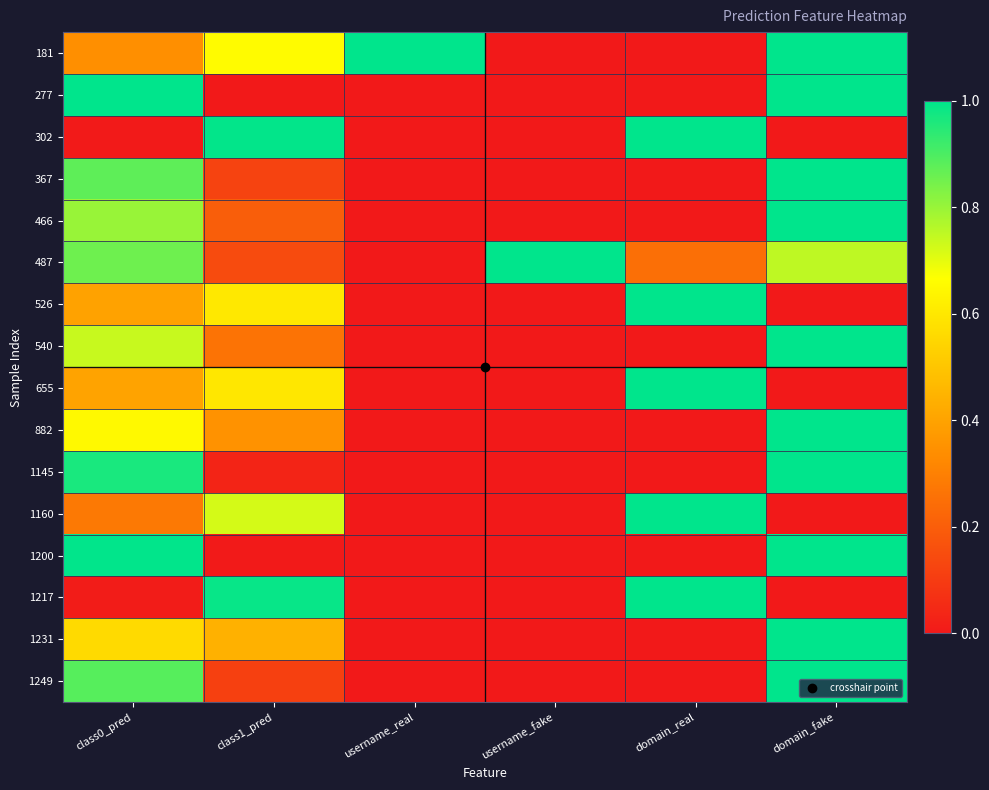

Reading left to right, list all the values displayed in this chart.

181: class0_pred=0.3	class1_pred=0.7	username_real=1.0	username_fake=0.0	domain_real=0.0	domain_fake=1.0
277: class0_pred=1.0	class1_pred=0.0	username_real=0.0	username_fake=0.0	domain_real=0.0	domain_fake=1.0
302: class0_pred=0.0	class1_pred=1.0	username_real=0.0	username_fake=0.0	domain_real=1.0	domain_fake=0.0
367: class0_pred=0.9	class1_pred=0.1	username_real=0.0	username_fake=0.0	domain_real=0.0	domain_fake=1.0
466: class0_pred=0.8	class1_pred=0.2	username_real=0.0	username_fake=0.0	domain_real=0.0	domain_fake=1.0
487: class0_pred=0.9	class1_pred=0.1	username_real=0.0	username_fake=1.0	domain_real=0.2	domain_fake=0.8
526: class0_pred=0.4	class1_pred=0.6	username_real=0.0	username_fake=0.0	domain_real=1.0	domain_fake=0.0
540: class0_pred=0.7	class1_pred=0.3	username_real=0.0	username_fake=0.0	domain_real=0.0	domain_fake=1.0
655: class0_pred=0.4	class1_pred=0.6	username_real=0.0	username_fake=0.0	domain_real=1.0	domain_fake=0.0
882: class0_pred=0.6	class1_pred=0.4	username_real=0.0	username_fake=0.0	domain_real=0.0	domain_fake=1.0
1145: class0_pred=1.0	class1_pred=0.0	username_real=0.0	username_fake=0.0	domain_real=0.0	domain_fake=1.0
1160: class0_pred=0.3	class1_pred=0.7	username_real=0.0	username_fake=0.0	domain_real=1.0	domain_fake=0.0
1200: class0_pred=1.0	class1_pred=0.0	username_real=0.0	username_fake=0.0	domain_real=0.0	domain_fake=1.0
1217: class0_pred=0.0	class1_pred=1.0	username_real=0.0	username_fake=0.0	domain_real=1.0	domain_fake=0.0
1231: class0_pred=0.6	class1_pred=0.4	username_real=0.0	username_fake=0.0	domain_real=0.0	domain_fake=1.0
1249: class0_pred=0.9	class1_pred=0.1	username_real=0.0	username_fake=0.0	domain_real=0.0	domain_fake=1.0